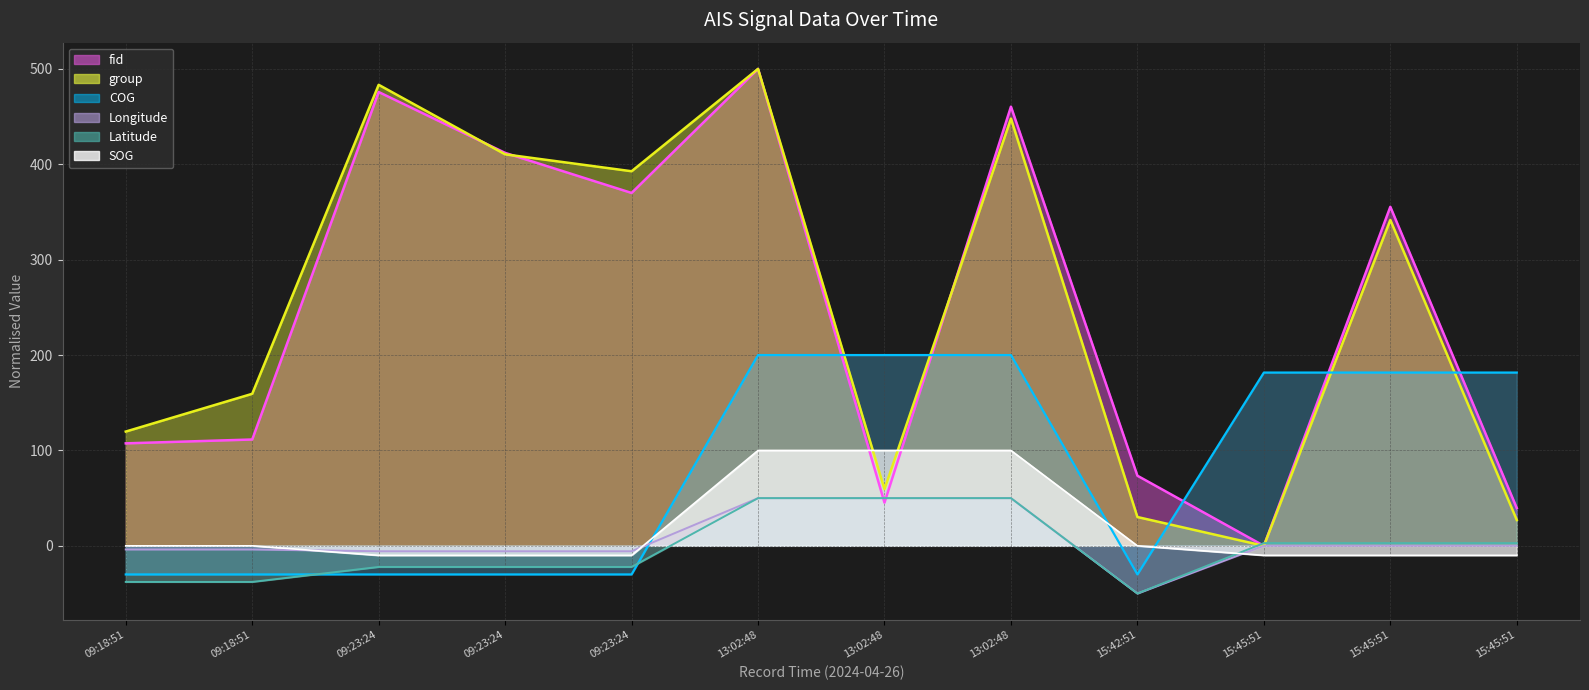

Between 13:02:48 and 09:18:51, which is larger?

13:02:48